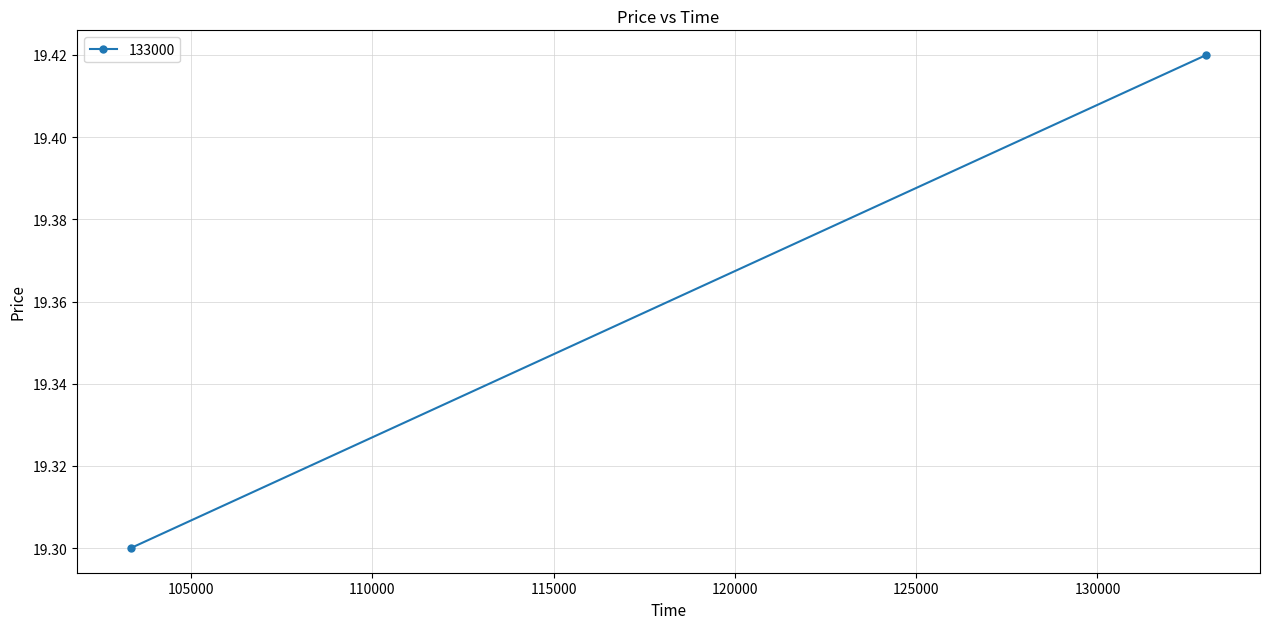

What is the smallest value displayed?

19.3